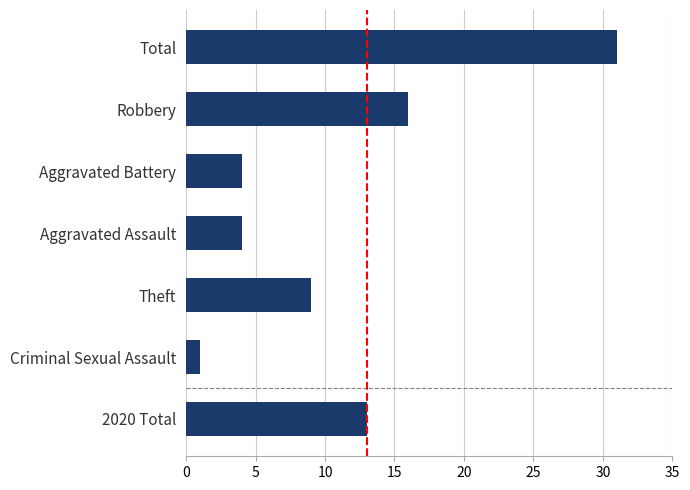

The value at Criminal Sexual Assault is 1. True or false?

True